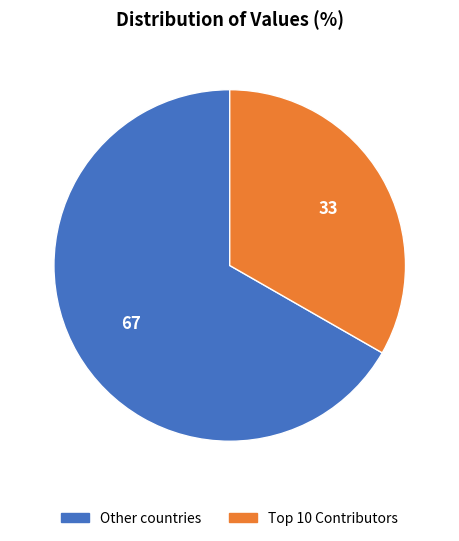

Rank the categories by value from highest to lowest.

Other countries, Top 10 Contributors